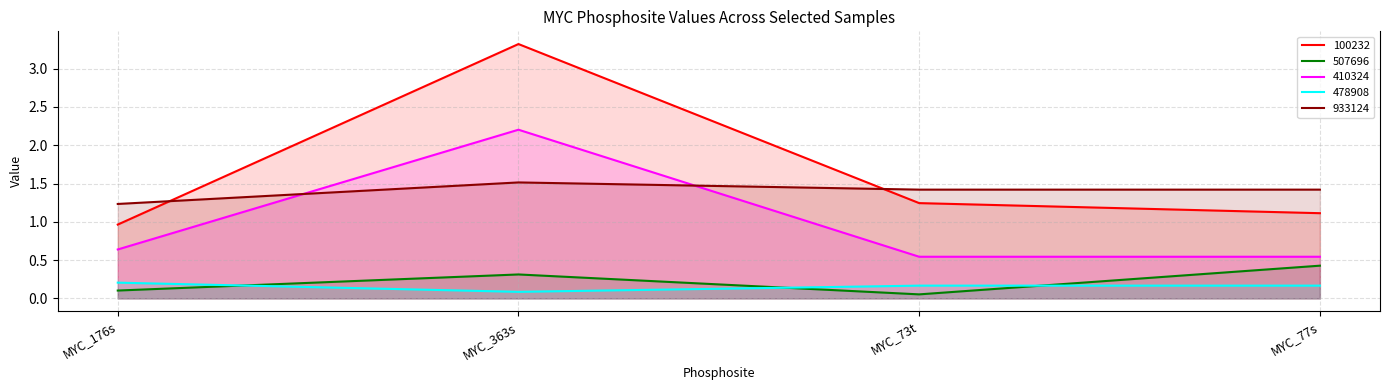

Rank the series at MYC_176s from lowest to highest value.

507696, 478908, 410324, 100232, 933124